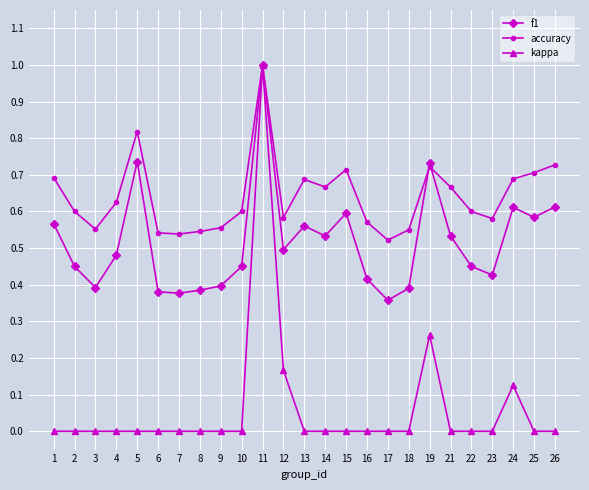

Rank the series by their average value, from lowest to highest.

kappa, f1, accuracy